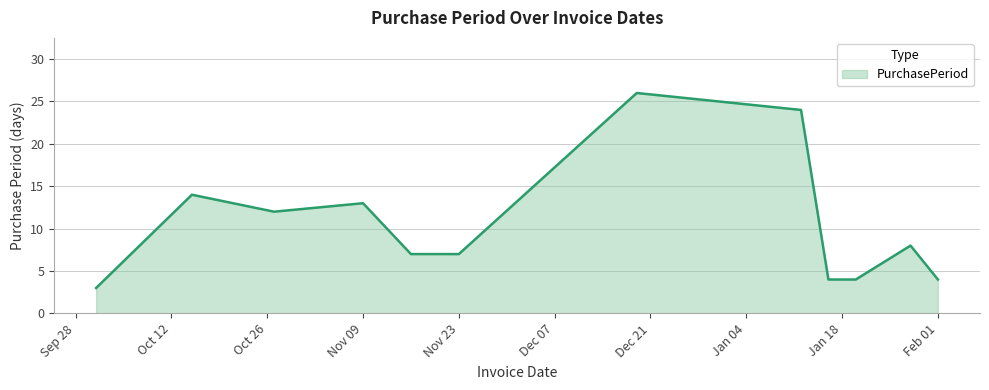

What is the difference between the maximum and minimum values?

23